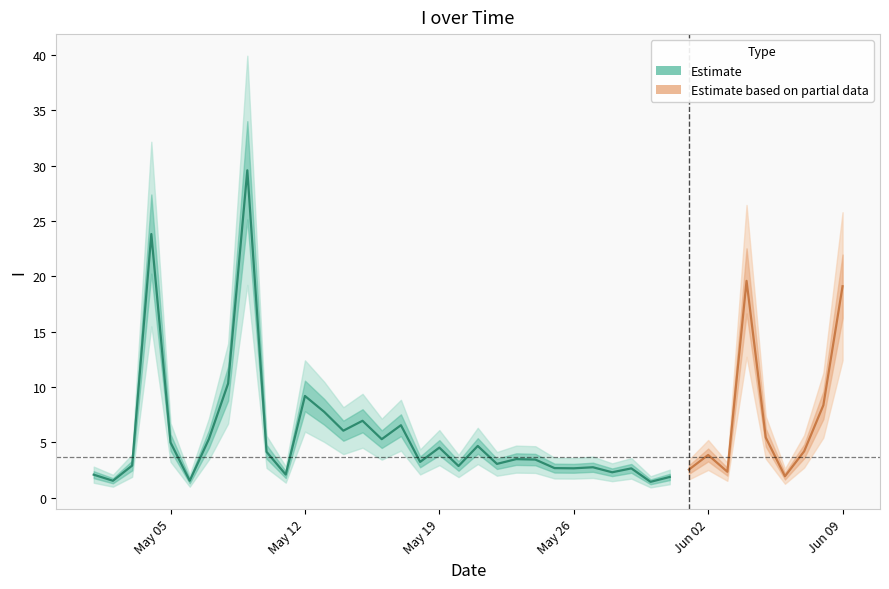

List the labels in order of value, smallest first.

30/05/2020, 06/05/2020, 02/05/2020, 31/05/2020, 06/06/2020, 01/05/2020, 11/05/2020, 28/05/2020, 03/06/2020, 01/06/2020, 29/05/2020, 26/05/2020, 25/05/2020, 27/05/2020, 20/05/2020, 03/05/2020, 22/05/2020, 18/05/2020, 24/05/2020, 23/05/2020, 02/06/2020, 10/05/2020, 07/06/2020, 19/05/2020, 21/05/2020, 05/05/2020, 16/05/2020, 07/05/2020, 05/06/2020, 14/05/2020, 17/05/2020, 15/05/2020, 13/05/2020, 08/06/2020, 12/05/2020, 08/05/2020, 09/06/2020, 04/06/2020, 04/05/2020, 09/05/2020